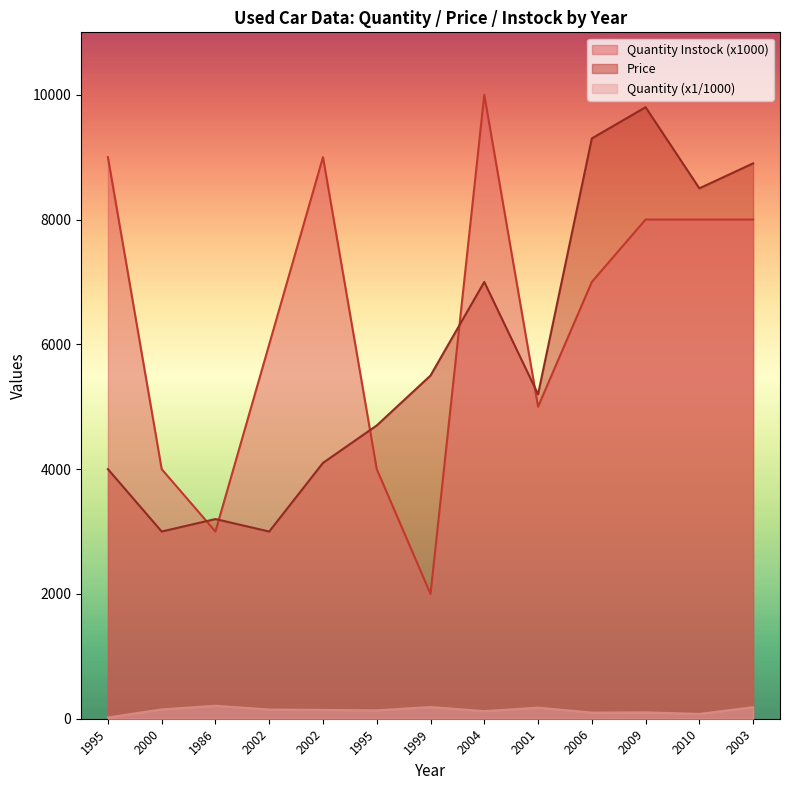

At which category does Quantity reach its first local valley?

1995